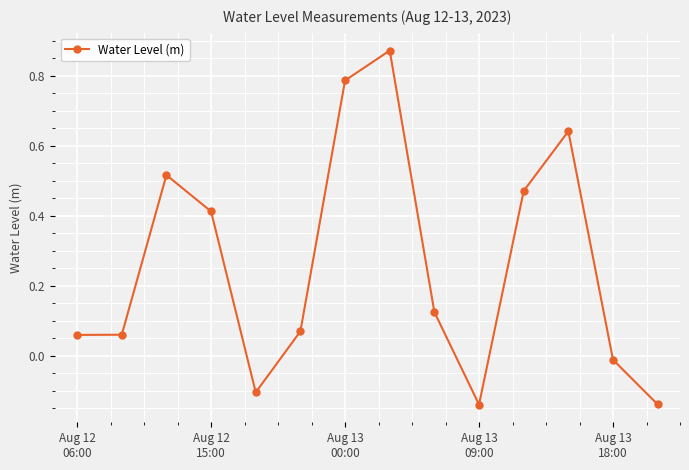

True or false: there are more than 2 points higher than both neighbors.

True